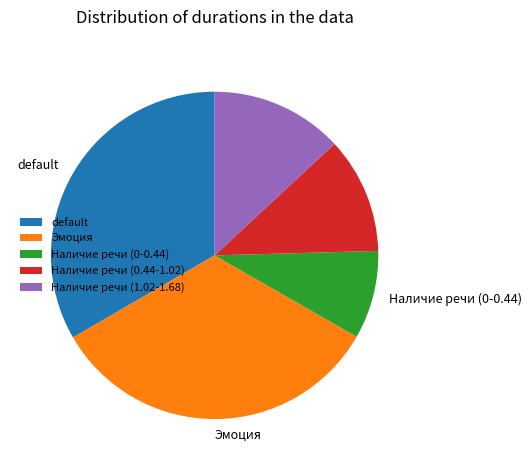

Is the sum of default and Наличие речи (0-0.44) greater than half?

No